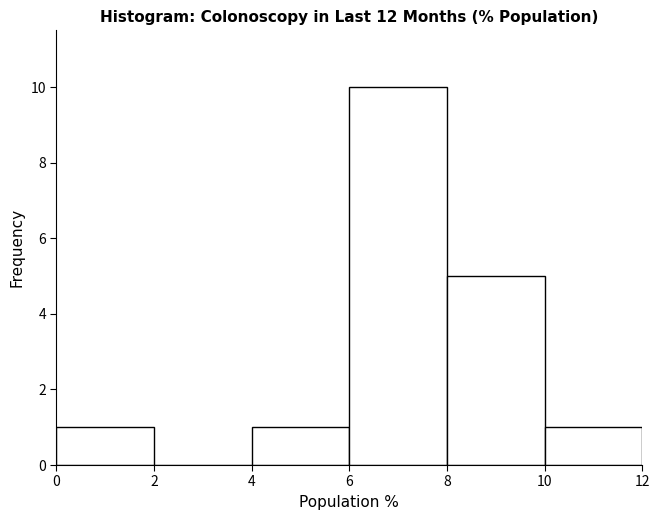

How tall is the bar that spans 10 to 12 on the x-axis? The values are not printed on the chart, so give them approximately, as read against the axis.

1